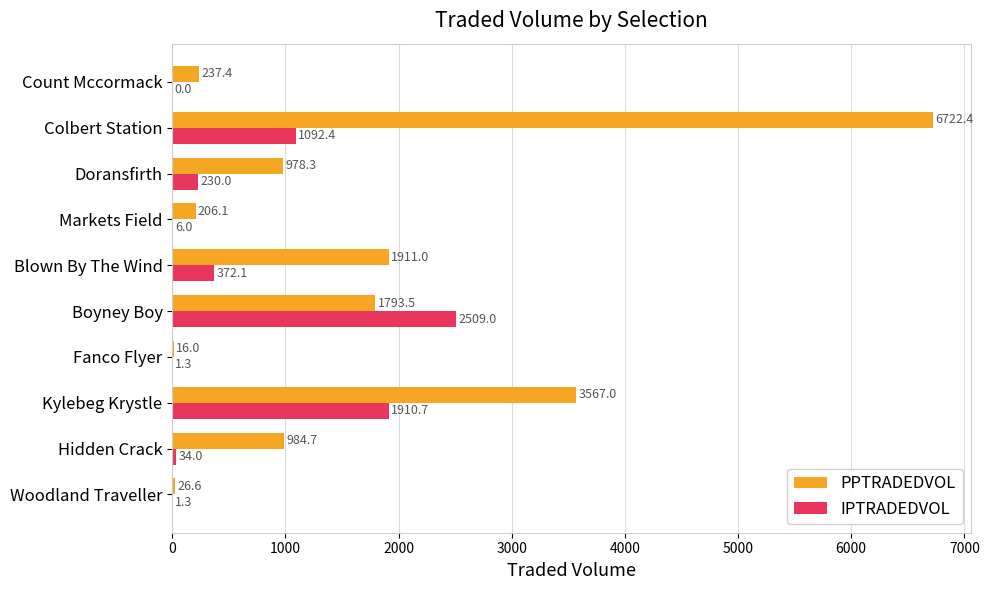

At which label is PPTRADEDVOL closest to 3369?

Kylebeg Krystle